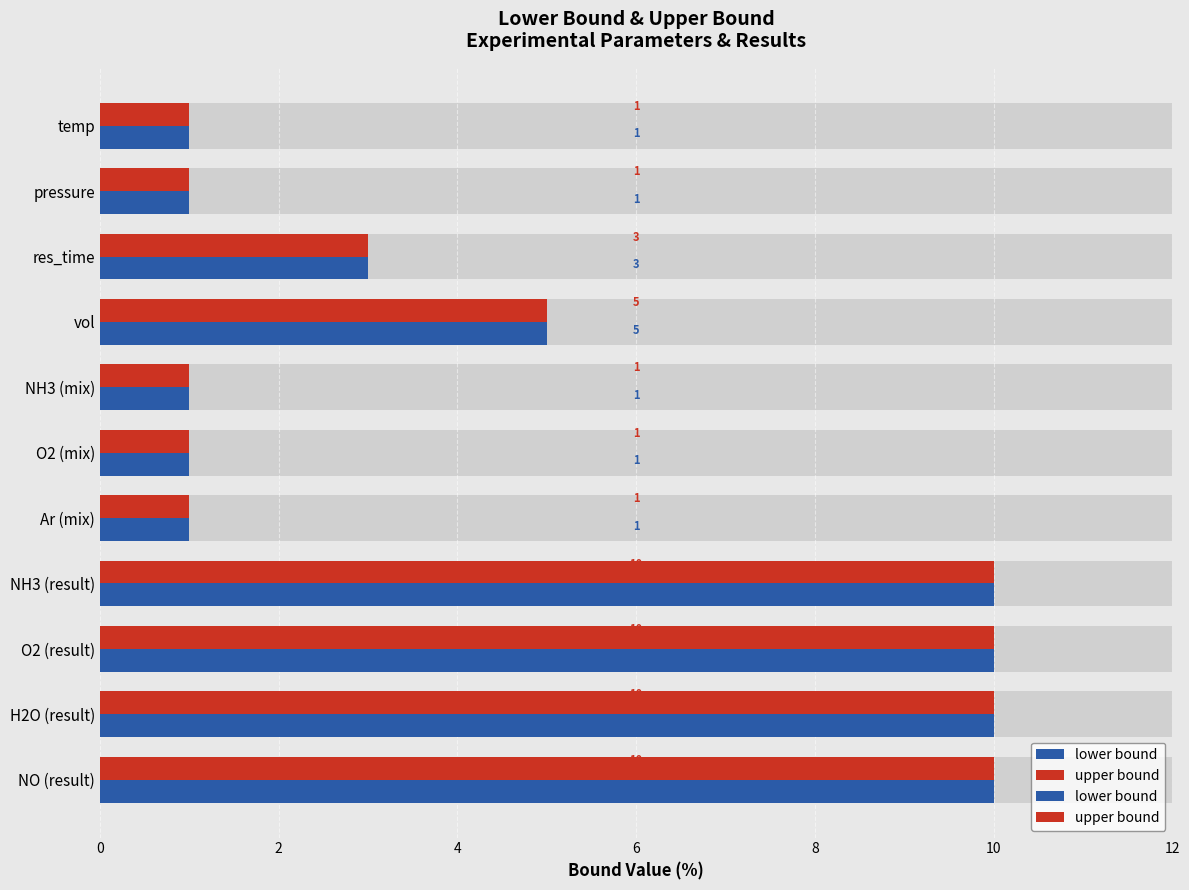

What are all the series names shown in the legend?

lower bound, upper bound